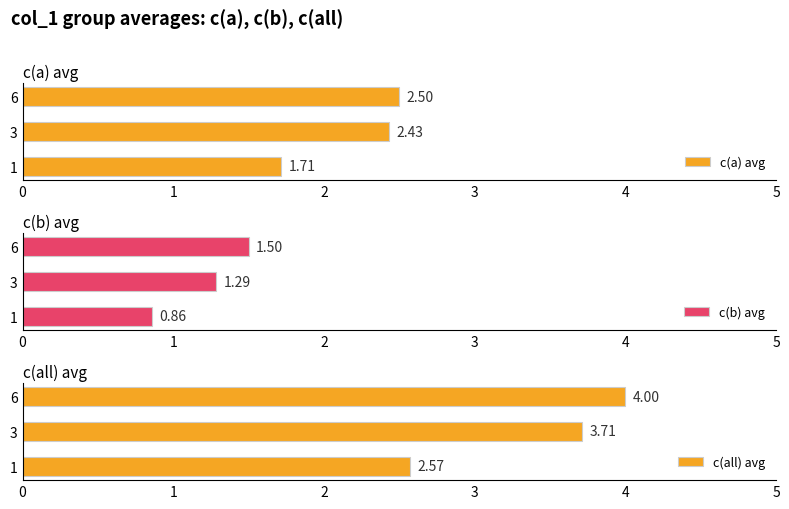

At how many categories does at least one series exceed 2?

3